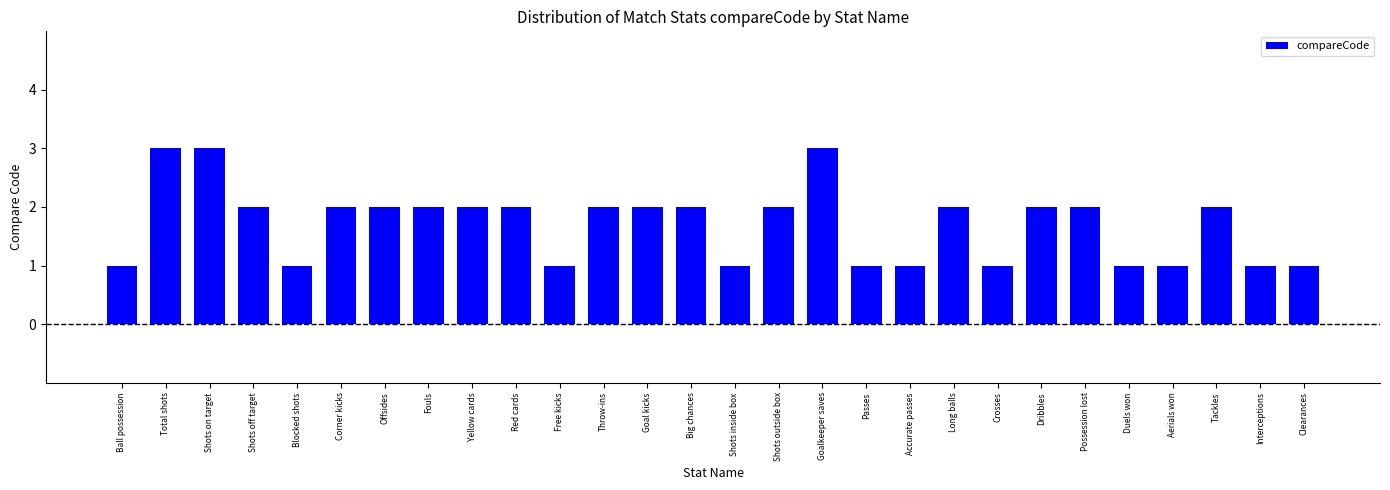

Approximately how many times larger is the value at Red cards compared to Offsides?

1.0